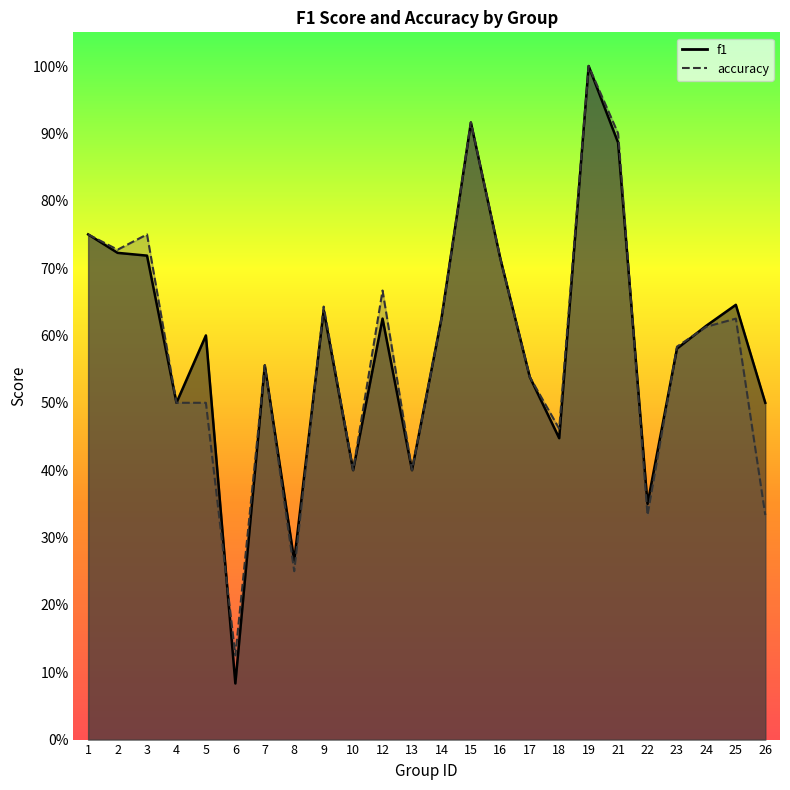

True or false: f1 has more than 1 interior local peaks.

True